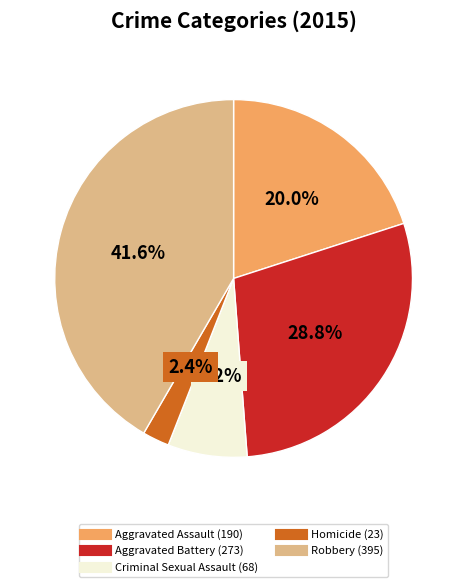

Between Homicide and Aggravated Assault, which is larger?

Aggravated Assault